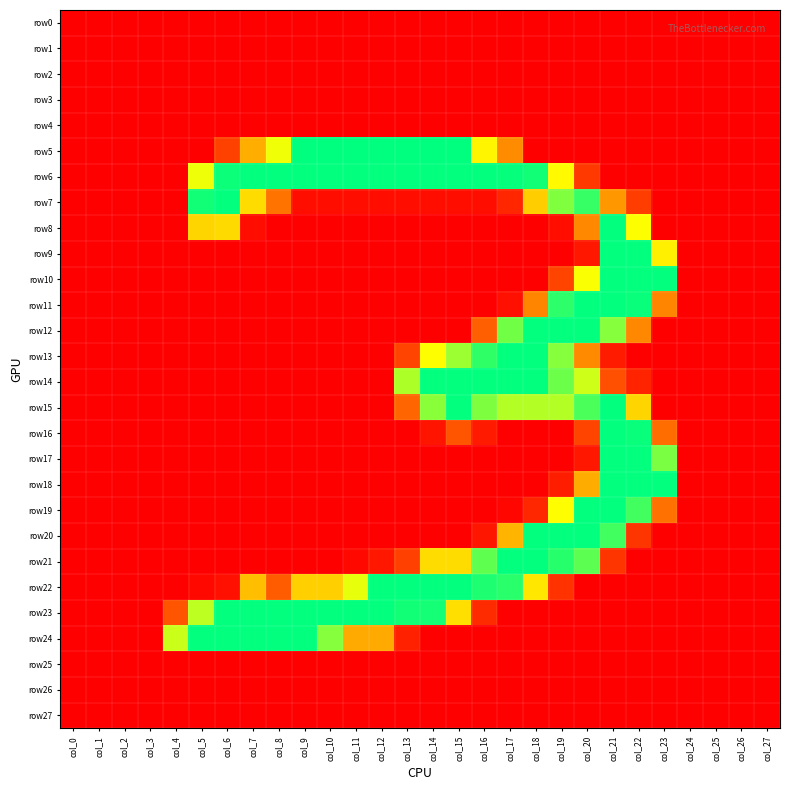

Reading left to right, extract all data points from this chart.

row0: col_0=0	col_1=0	col_2=0	col_3=0	col_4=0	col_5=0	col_6=0	col_7=0	col_8=0	col_9=0	col_10=0	col_11=0	col_12=0	col_13=0	col_14=0	col_15=0	col_16=0	col_17=0	col_18=0	col_19=0	col_20=0	col_21=0	col_22=0	col_23=0	col_24=0	col_25=0	col_26=0	col_27=0
row1: col_0=0	col_1=0	col_2=0	col_3=0	col_4=0	col_5=0	col_6=0	col_7=0	col_8=0	col_9=0	col_10=0	col_11=0	col_12=0	col_13=0	col_14=0	col_15=0	col_16=0	col_17=0	col_18=0	col_19=0	col_20=0	col_21=0	col_22=0	col_23=0	col_24=0	col_25=0	col_26=0	col_27=0
row2: col_0=0	col_1=0	col_2=0	col_3=0	col_4=0	col_5=0	col_6=0	col_7=0	col_8=0	col_9=0	col_10=0	col_11=0	col_12=0	col_13=0	col_14=0	col_15=0	col_16=0	col_17=0	col_18=0	col_19=0	col_20=0	col_21=0	col_22=0	col_23=0	col_24=0	col_25=0	col_26=0	col_27=0
row3: col_0=0	col_1=0	col_2=0	col_3=0	col_4=0	col_5=0	col_6=0	col_7=0	col_8=0	col_9=0	col_10=0	col_11=0	col_12=0	col_13=0	col_14=0	col_15=0	col_16=0	col_17=0	col_18=0	col_19=0	col_20=0	col_21=0	col_22=0	col_23=0	col_24=0	col_25=0	col_26=0	col_27=0
row4: col_0=0	col_1=0	col_2=0	col_3=0	col_4=0	col_5=0	col_6=0	col_7=0	col_8=0	col_9=0	col_10=0	col_11=0	col_12=0	col_13=0	col_14=0	col_15=0	col_16=0	col_17=0	col_18=0	col_19=0	col_20=0	col_21=0	col_22=0	col_23=0	col_24=0	col_25=0	col_26=0	col_27=0
row5: col_0=0	col_1=0	col_2=0	col_3=0	col_4=0	col_5=0	col_6=55	col_7=125	col_8=174	col_9=254	col_10=254	col_11=254	col_12=254	col_13=254	col_14=254	col_15=254	col_16=164	col_17=106	col_18=0	col_19=0	col_20=0	col_21=0	col_22=0	col_23=0	col_24=0	col_25=0	col_26=0	col_27=0
row6: col_0=0	col_1=0	col_2=0	col_3=0	col_4=0	col_5=175	col_6=250	col_7=253	col_8=253	col_9=253	col_10=253	col_11=253	col_12=253	col_13=253	col_14=253	col_15=253	col_16=253	col_17=252	col_18=248	col_19=167	col_20=48	col_21=0	col_22=0	col_23=0	col_24=0	col_25=0	col_26=0	col_27=0
row7: col_0=0	col_1=0	col_2=0	col_3=0	col_4=0	col_5=248	col_6=253	col_7=150	col_8=92	col_9=12	col_10=12	col_11=12	col_12=12	col_13=12	col_14=12	col_15=12	col_16=12	col_17=32	col_18=142	col_19=211	col_20=236	col_21=112	col_22=51	col_23=0	col_24=0	col_25=0	col_26=0	col_27=0
row8: col_0=0	col_1=0	col_2=0	col_3=0	col_4=0	col_5=146	col_6=149	col_7=11	col_8=0	col_9=0	col_10=0	col_11=0	col_12=0	col_13=0	col_14=0	col_15=0	col_16=0	col_17=0	col_18=0	col_19=12	col_20=104	col_21=253	col_22=170	col_23=0	col_24=0	col_25=0	col_26=0	col_27=0
row9: col_0=0	col_1=0	col_2=0	col_3=0	col_4=0	col_5=0	col_6=0	col_7=0	col_8=0	col_9=0	col_10=0	col_11=0	col_12=0	col_13=0	col_14=0	col_15=0	col_16=0	col_17=0	col_18=0	col_19=0	col_20=20	col_21=253	col_22=253	col_23=161	col_24=0	col_25=0	col_26=0	col_27=0
row10: col_0=0	col_1=0	col_2=0	col_3=0	col_4=0	col_5=0	col_6=0	col_7=0	col_8=0	col_9=0	col_10=0	col_11=0	col_12=0	col_13=0	col_14=0	col_15=0	col_16=0	col_17=0	col_18=0	col_19=57	col_20=171	col_21=253	col_22=253	col_23=253	col_24=0	col_25=0	col_26=0	col_27=0
row11: col_0=0	col_1=0	col_2=0	col_3=0	col_4=0	col_5=0	col_6=0	col_7=0	col_8=0	col_9=0	col_10=0	col_11=0	col_12=0	col_13=0	col_14=0	col_15=0	col_16=0	col_17=14	col_18=102	col_19=239	col_20=253	col_21=253	col_22=251	col_23=102	col_24=0	col_25=0	col_26=0	col_27=0
row12: col_0=0	col_1=0	col_2=0	col_3=0	col_4=0	col_5=0	col_6=0	col_7=0	col_8=0	col_9=0	col_10=0	col_11=0	col_12=0	col_13=0	col_14=0	col_15=0	col_16=79	col_17=216	col_18=253	col_19=253	col_20=253	col_21=209	col_22=104	col_23=0	col_24=0	col_25=0	col_26=0	col_27=0
row13: col_0=0	col_1=0	col_2=0	col_3=0	col_4=0	col_5=0	col_6=0	col_7=0	col_8=0	col_9=0	col_10=0	col_11=0	col_12=0	col_13=56	col_14=169	col_15=202	col_16=238	col_17=253	col_18=253	col_19=209	col_20=105	col_21=23	col_22=0	col_23=0	col_24=0	col_25=0	col_26=0	col_27=0
row14: col_0=0	col_1=0	col_2=0	col_3=0	col_4=0	col_5=0	col_6=0	col_7=0	col_8=0	col_9=0	col_10=0	col_11=0	col_12=0	col_13=196	col_14=253	col_15=253	col_16=253	col_17=253	col_18=253	col_19=218	col_20=186	col_21=66	col_22=30	col_23=0	col_24=0	col_25=0	col_26=0	col_27=0
row15: col_0=0	col_1=0	col_2=0	col_3=0	col_4=0	col_5=0	col_6=0	col_7=0	col_8=0	col_9=0	col_10=0	col_11=0	col_12=0	col_13=84	col_14=208	col_15=253	col_16=212	col_17=194	col_18=194	col_19=194	col_20=229	col_21=253	col_22=146	col_23=0	col_24=0	col_25=0	col_26=0	col_27=0
row16: col_0=0	col_1=0	col_2=0	col_3=0	col_4=0	col_5=0	col_6=0	col_7=0	col_8=0	col_9=0	col_10=0	col_11=0	col_12=0	col_13=0	col_14=17	col_15=71	col_16=22	col_17=0	col_18=0	col_19=0	col_20=57	col_21=253	col_22=251	col_23=89	col_24=0	col_25=0	col_26=0	col_27=0
row17: col_0=0	col_1=0	col_2=0	col_3=0	col_4=0	col_5=0	col_6=0	col_7=0	col_8=0	col_9=0	col_10=0	col_11=0	col_12=0	col_13=0	col_14=0	col_15=0	col_16=0	col_17=0	col_18=0	col_19=0	col_20=20	col_21=253	col_22=253	col_23=213	col_24=0	col_25=0	col_26=0	col_27=0
row18: col_0=0	col_1=0	col_2=0	col_3=0	col_4=0	col_5=0	col_6=0	col_7=0	col_8=0	col_9=0	col_10=0	col_11=0	col_12=0	col_13=0	col_14=0	col_15=0	col_16=0	col_17=0	col_18=0	col_19=25	col_20=124	col_21=253	col_22=253	col_23=253	col_24=0	col_25=0	col_26=0	col_27=0
row19: col_0=0	col_1=0	col_2=0	col_3=0	col_4=0	col_5=0	col_6=0	col_7=0	col_8=0	col_9=0	col_10=0	col_11=0	col_12=0	col_13=0	col_14=0	col_15=0	col_16=0	col_17=6	col_18=33	col_19=169	col_20=253	col_21=253	col_22=232	col_23=91	col_24=0	col_25=0	col_26=0	col_27=0
row20: col_0=0	col_1=0	col_2=0	col_3=0	col_4=0	col_5=0	col_6=0	col_7=0	col_8=0	col_9=0	col_10=0	col_11=0	col_12=0	col_13=0	col_14=0	col_15=0	col_16=19	col_17=128	col_18=253	col_19=253	col_20=253	col_21=232	col_22=45	col_23=0	col_24=0	col_25=0	col_26=0	col_27=0
row21: col_0=0	col_1=0	col_2=0	col_3=0	col_4=0	col_5=0	col_6=0	col_7=0	col_8=0	col_9=0	col_10=0	col_11=7	col_12=20	col_13=54	col_14=150	col_15=150	col_16=222	col_17=253	col_18=253	col_19=241	col_20=223	col_21=45	col_22=0	col_23=0	col_24=0	col_25=0	col_26=0	col_27=0
row22: col_0=0	col_1=0	col_2=0	col_3=0	col_4=0	col_5=7	col_6=14	col_7=134	col_8=77	col_9=143	col_10=143	col_11=177	col_12=253	col_13=253	col_14=253	col_15=253	col_16=244	col_17=240	col_18=156	col_19=42	col_20=0	col_21=0	col_22=0	col_23=0	col_24=0	col_25=0	col_26=0	col_27=0
row23: col_0=0	col_1=0	col_2=0	col_3=0	col_4=71	col_5=191	col_6=253	col_7=253	col_8=253	col_9=253	col_10=253	col_11=253	col_12=253	col_13=248	col_14=247	col_15=152	col_16=36	col_17=0	col_18=0	col_19=0	col_20=0	col_21=0	col_22=0	col_23=0	col_24=0	col_25=0	col_26=0	col_27=0
row24: col_0=0	col_1=0	col_2=0	col_3=0	col_4=187	col_5=253	col_6=253	col_7=253	col_8=253	col_9=253	col_10=209	col_11=123	col_12=123	col_13=28	col_14=0	col_15=0	col_16=0	col_17=0	col_18=0	col_19=0	col_20=0	col_21=0	col_22=0	col_23=0	col_24=0	col_25=0	col_26=0	col_27=0
row25: col_0=0	col_1=0	col_2=0	col_3=0	col_4=0	col_5=0	col_6=0	col_7=0	col_8=0	col_9=0	col_10=0	col_11=0	col_12=0	col_13=0	col_14=0	col_15=0	col_16=0	col_17=0	col_18=0	col_19=0	col_20=0	col_21=0	col_22=0	col_23=0	col_24=0	col_25=0	col_26=0	col_27=0
row26: col_0=0	col_1=0	col_2=0	col_3=0	col_4=0	col_5=0	col_6=0	col_7=0	col_8=0	col_9=0	col_10=0	col_11=0	col_12=0	col_13=0	col_14=0	col_15=0	col_16=0	col_17=0	col_18=0	col_19=0	col_20=0	col_21=0	col_22=0	col_23=0	col_24=0	col_25=0	col_26=0	col_27=0
row27: col_0=0	col_1=0	col_2=0	col_3=0	col_4=0	col_5=0	col_6=0	col_7=0	col_8=0	col_9=0	col_10=0	col_11=0	col_12=0	col_13=0	col_14=0	col_15=0	col_16=0	col_17=0	col_18=0	col_19=0	col_20=0	col_21=0	col_22=0	col_23=0	col_24=0	col_25=0	col_26=0	col_27=0